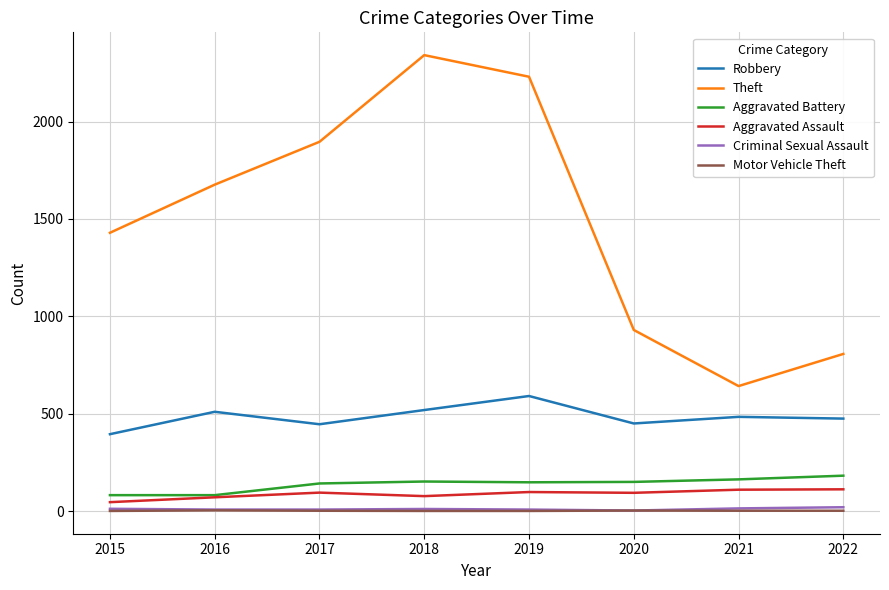

Where is Theft nearest to the value 1491?

2015